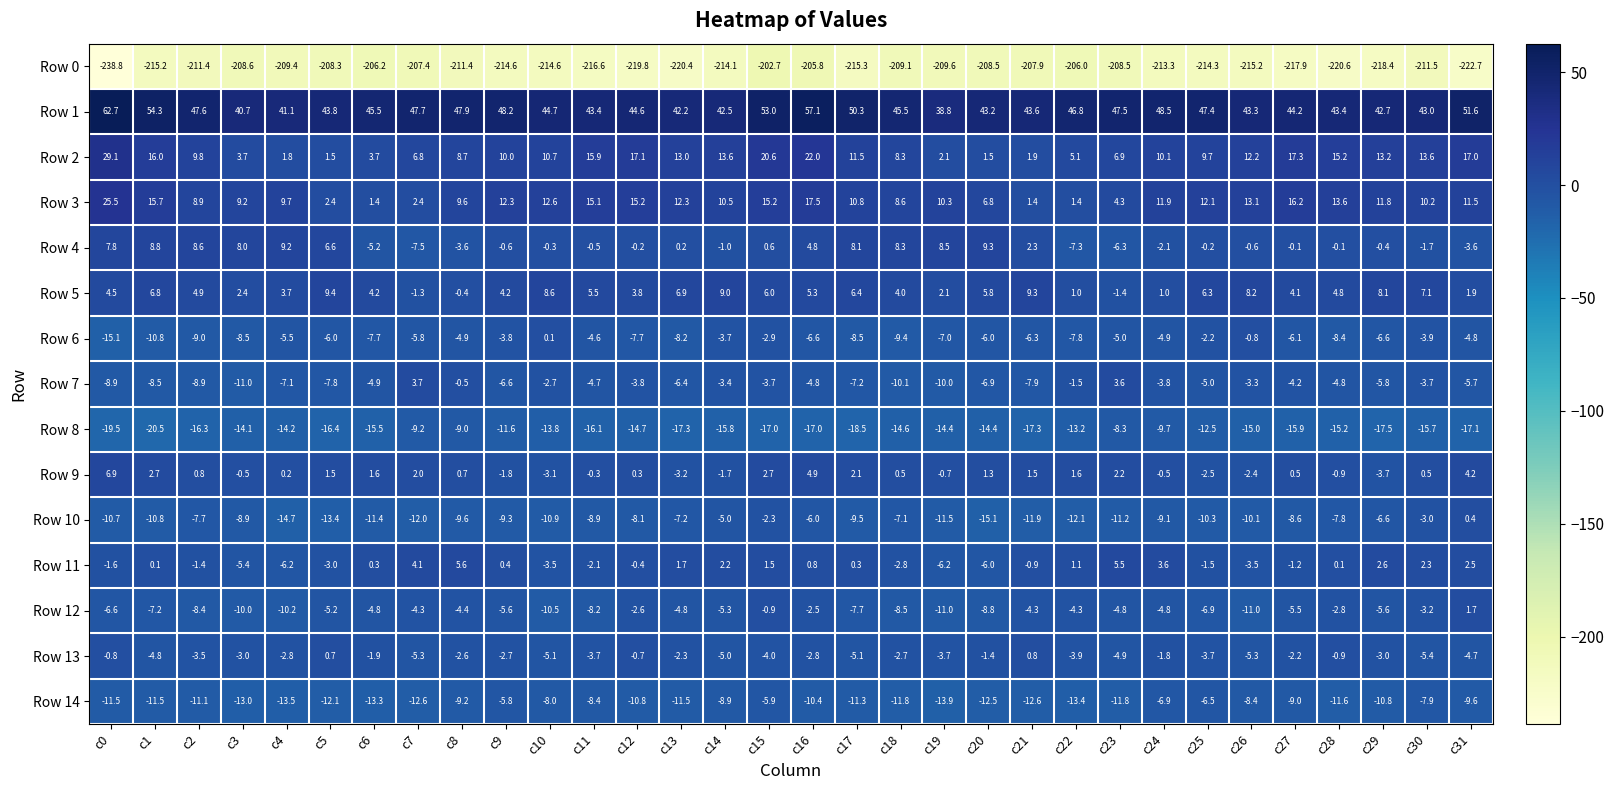

Which series has the largest total across all categories?

Row 1